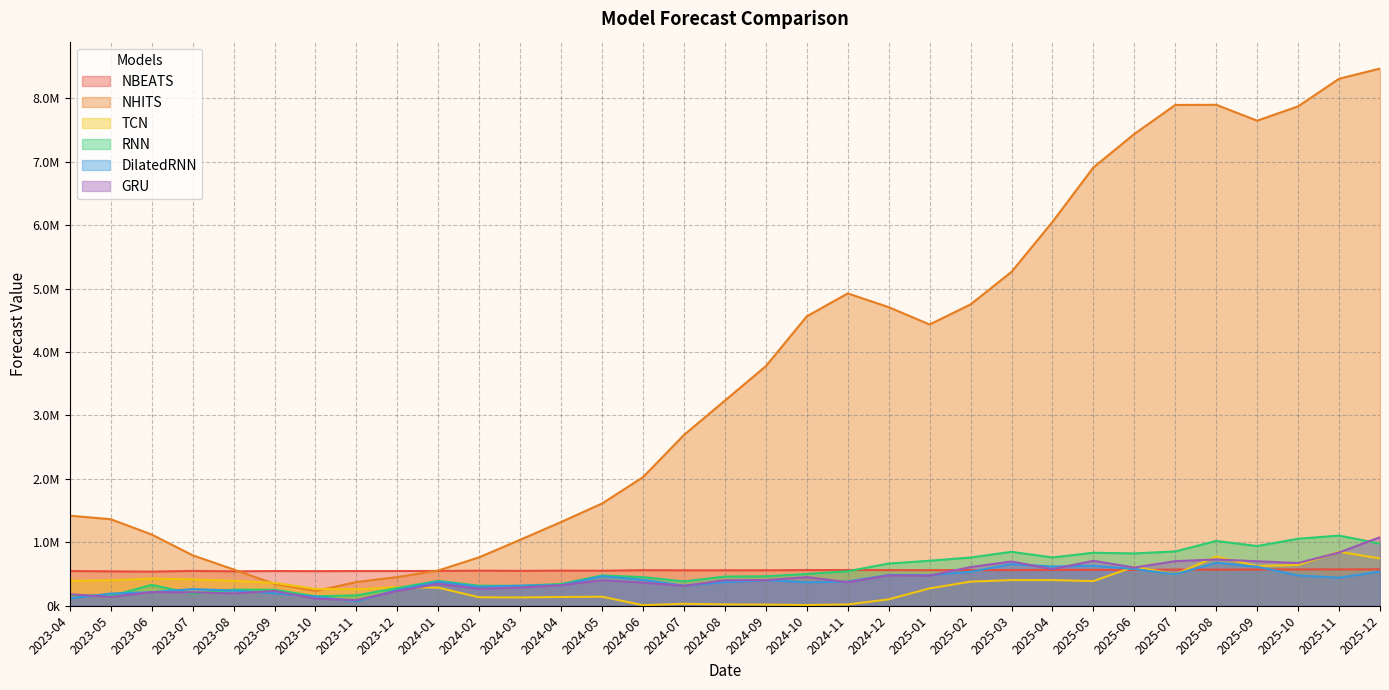

At which label does GRU reach its minimum?

2023-11